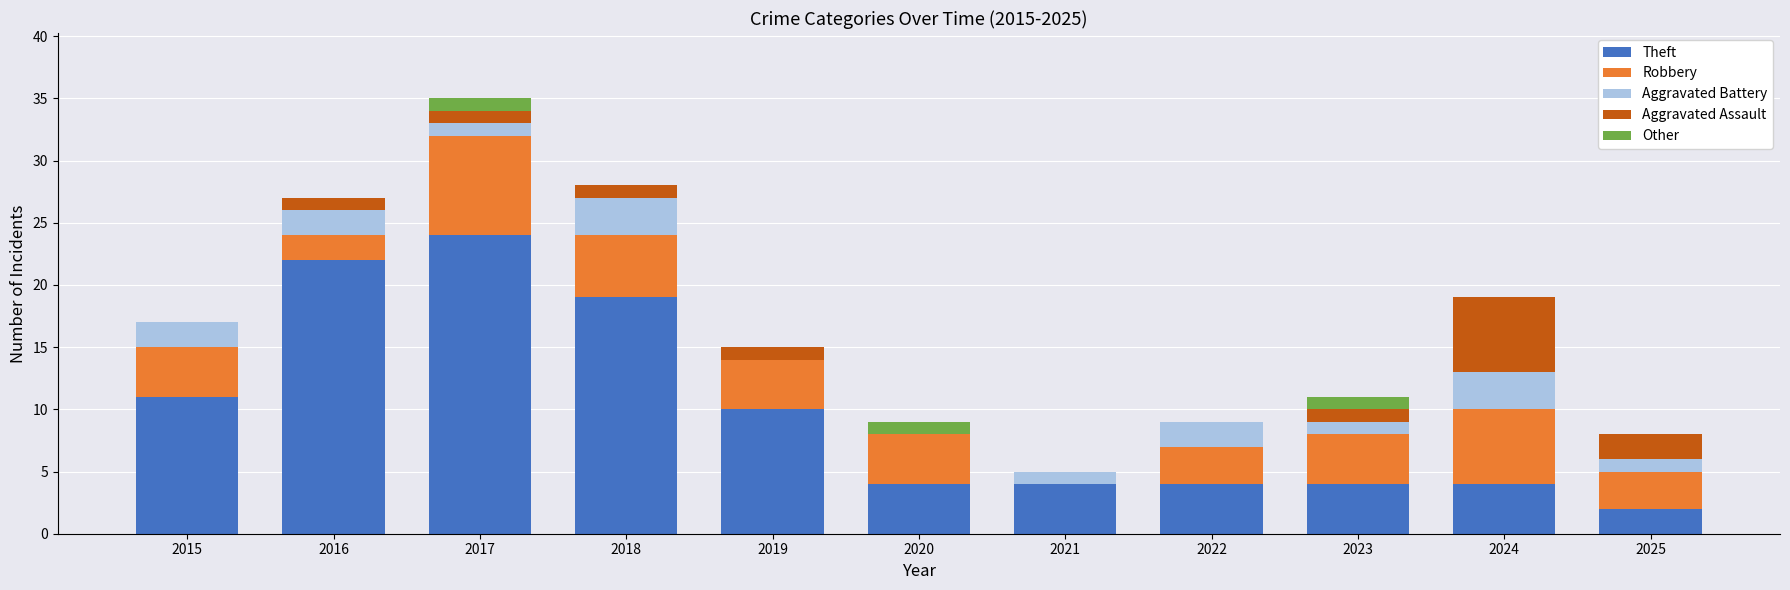

What is the total value across all series at 2015?

17